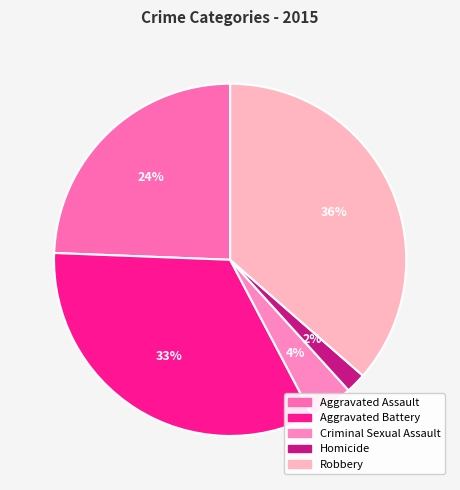

Is it true that Robbery is 36% of the pie?

True